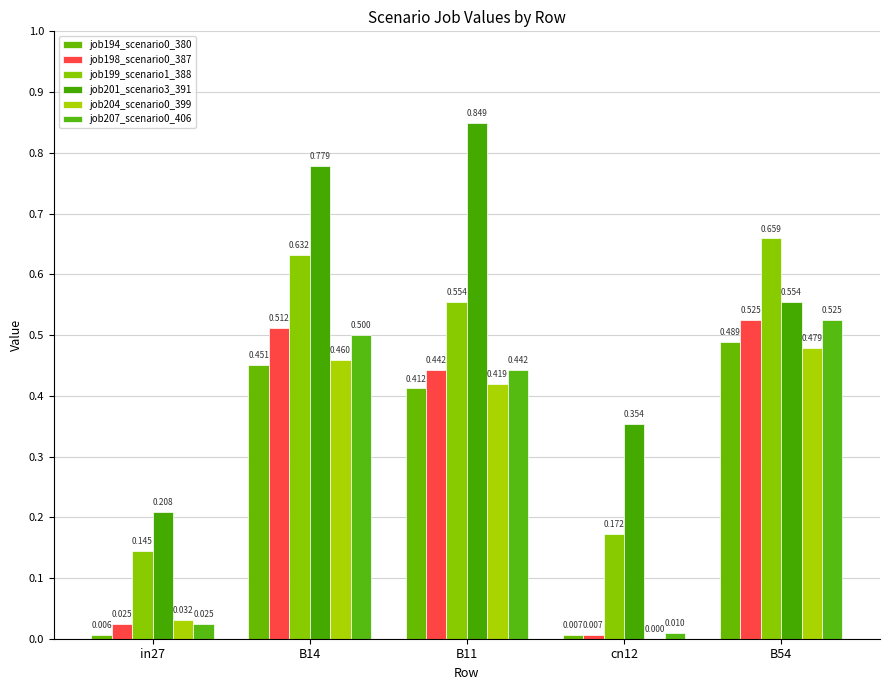

What is the spread (max minus min) of values at in27?

0.2